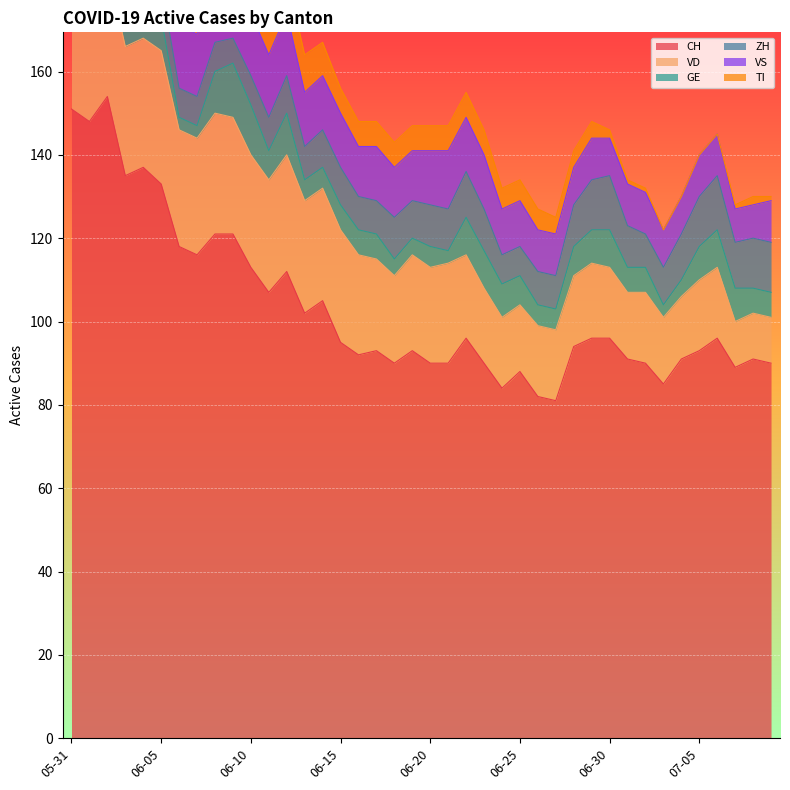

Which series changed the most between 2020-06-05 and 2020-06-19?

CH